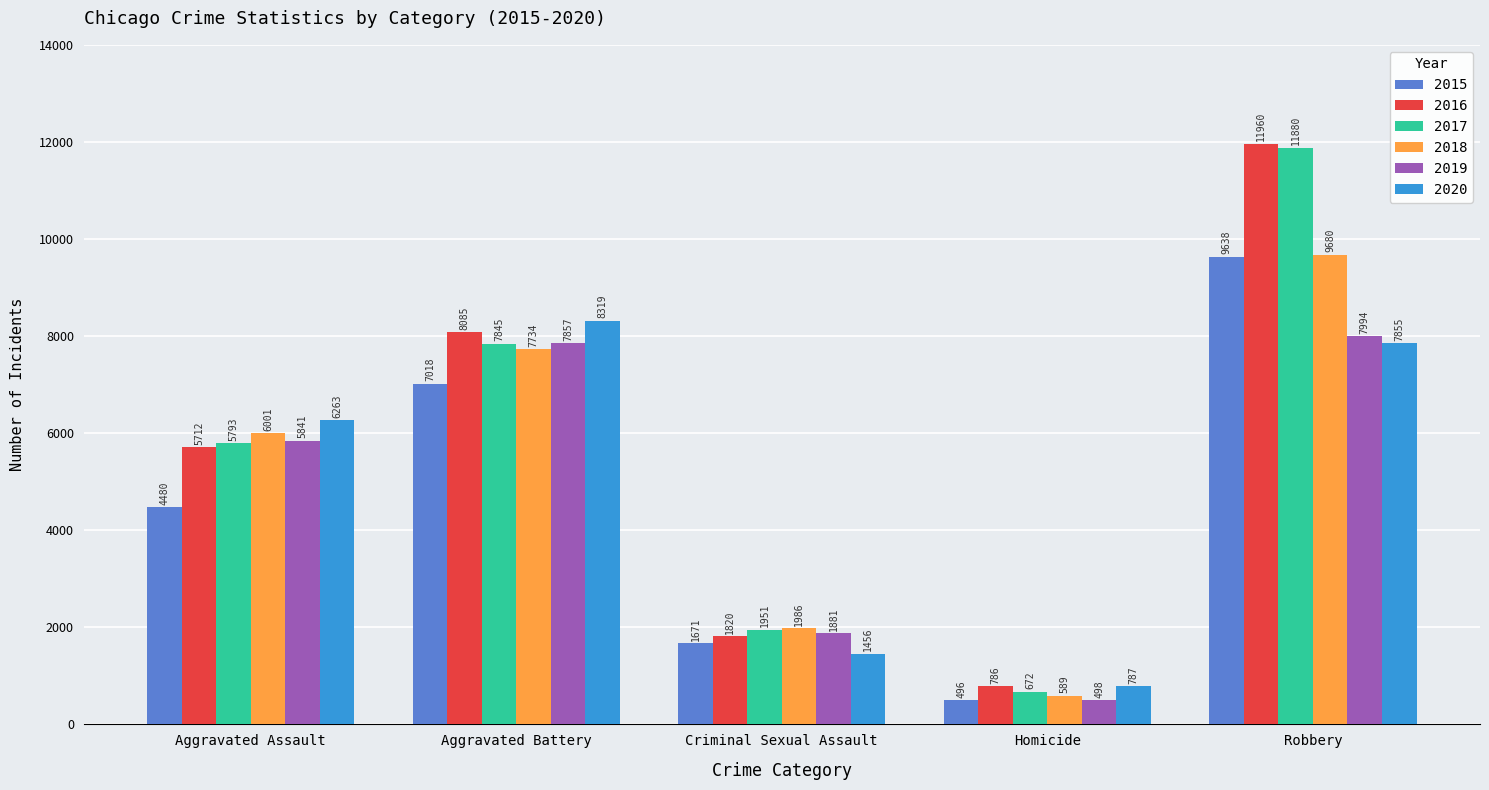

How many groups of bars are there?

5